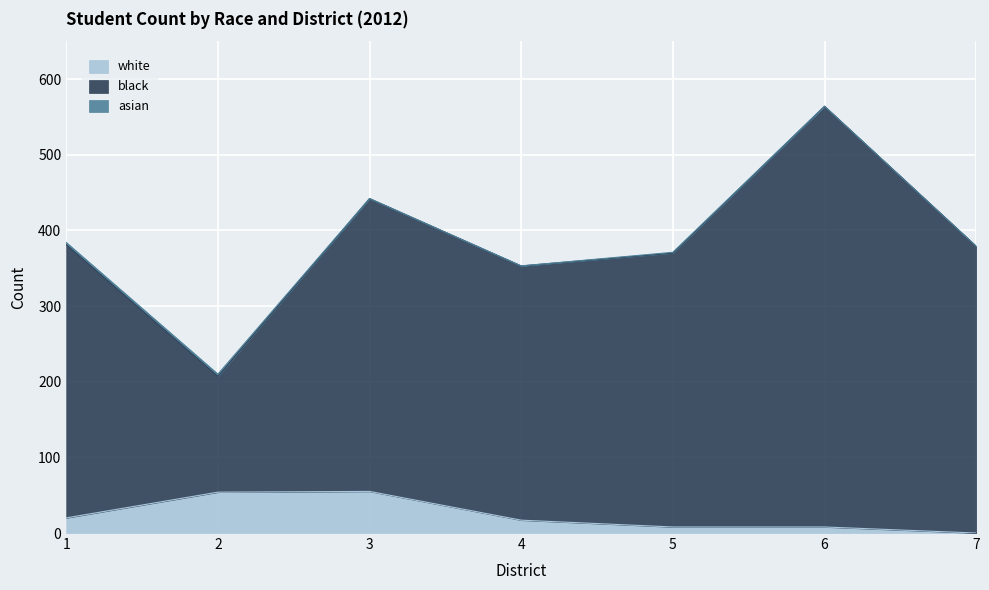

Is the value of white at 4 greater than the value of black at 3?

No